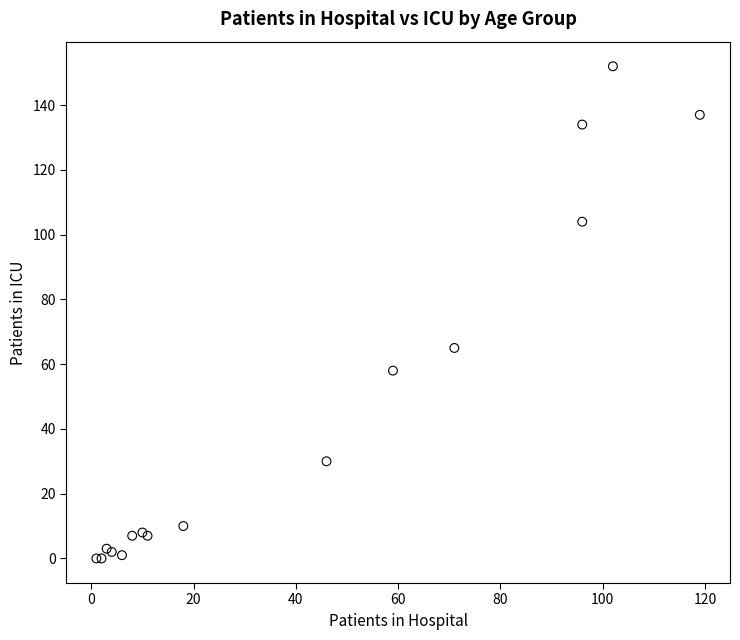

What Y value in the scatter plot is closest to 76?

65